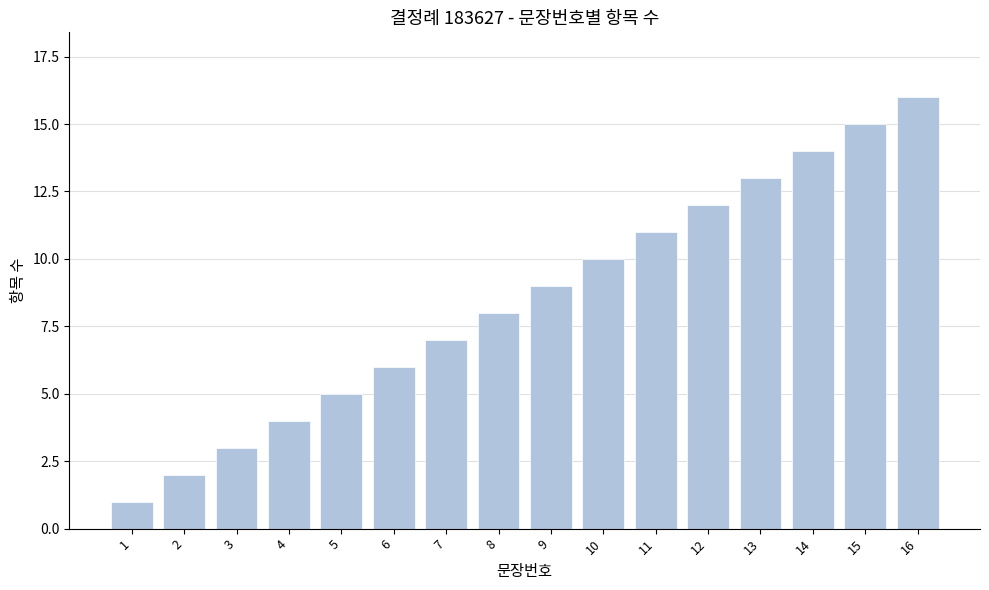

What is the sum of all values?

136